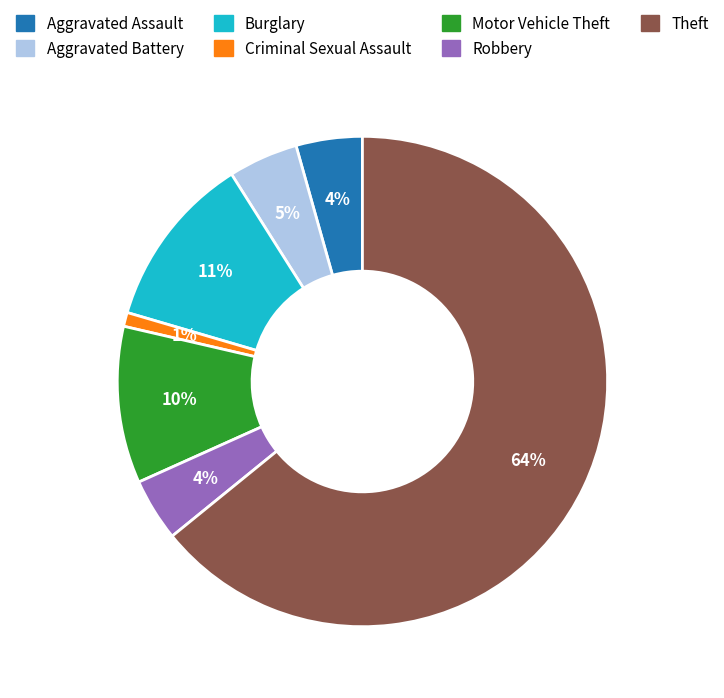

True or false: Burglary accounts for 2% of the total.

False